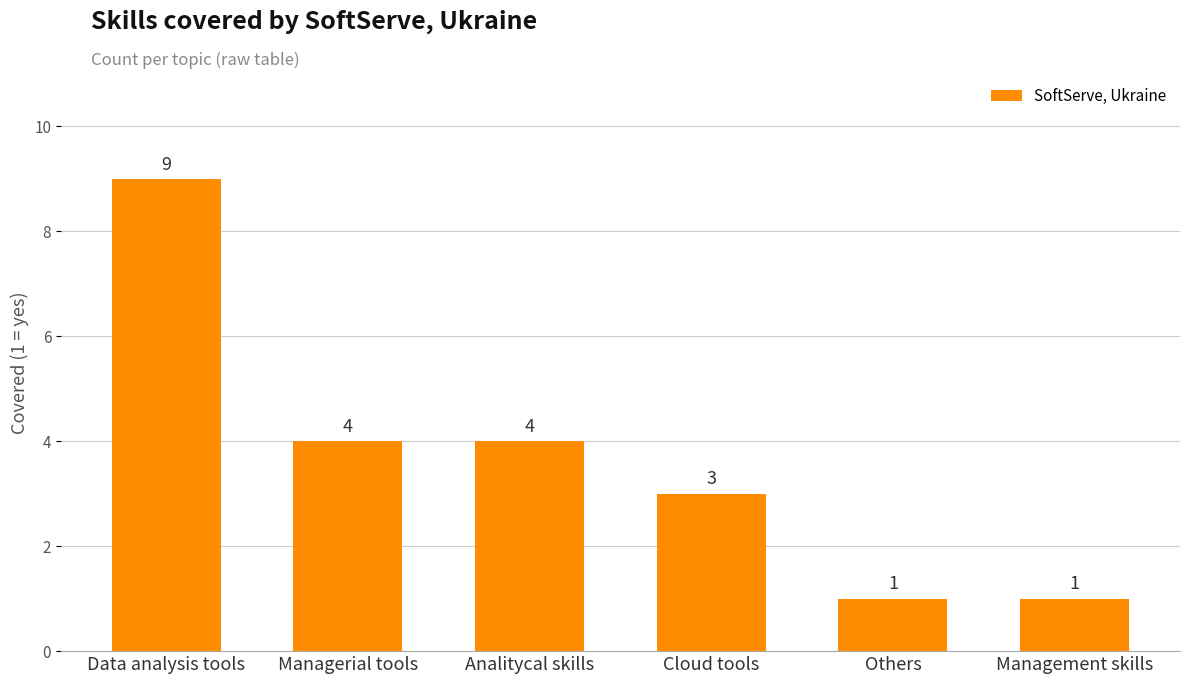

Does the chart contain stacked bars?

No